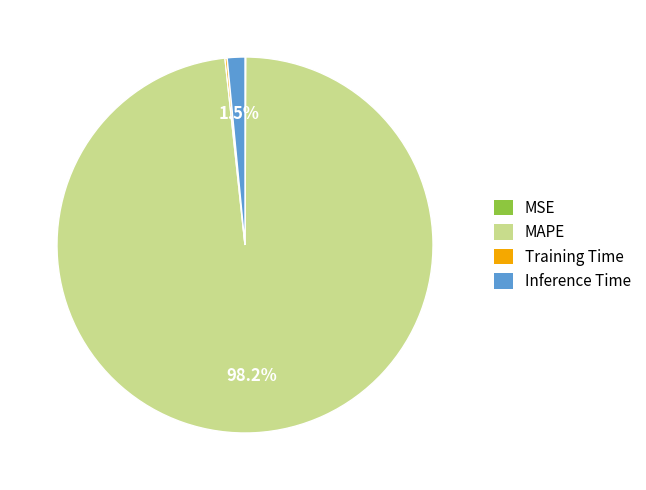

What is the largest slice in the pie chart?

MAPE